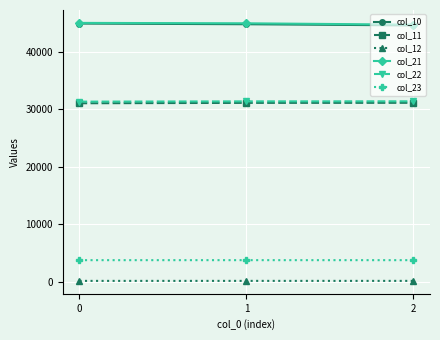

Is the value of col_23 at 2 greater than the value of col_11 at 2?

No